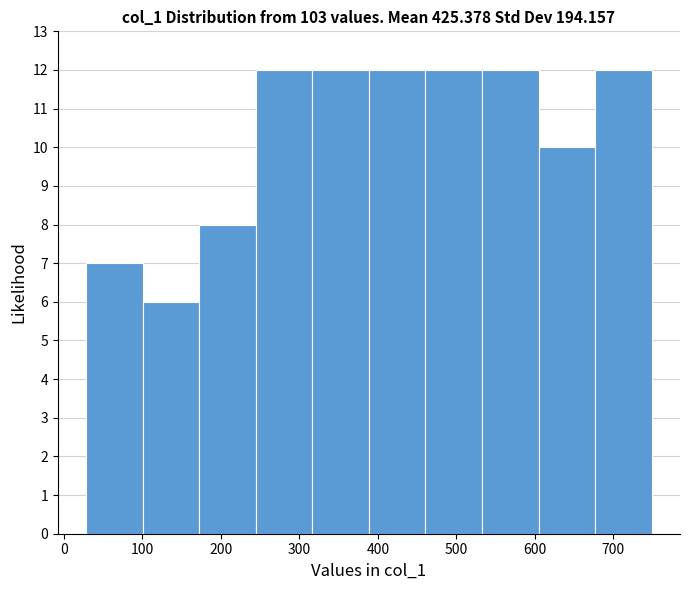

Reading left to right, list every bar in this chart as the range it spans on the x-axis followed by its height. Neither the bar edges nor the heights are printed on the chart, so give them approximately, as read against the axes.

30 to 100: 7
100 to 170: 6
170 to 240: 8
240 to 320: 12
320 to 390: 12
390 to 460: 12
460 to 530: 12
530 to 600: 12
600 to 680: 10
680 to 750: 12